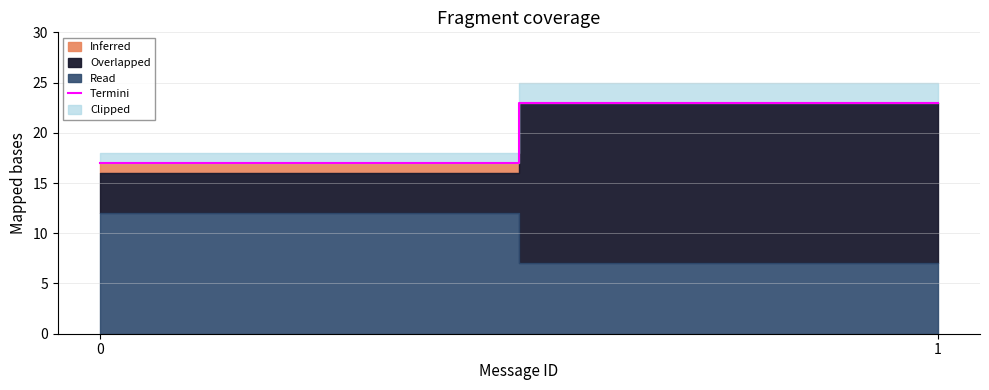

What is the value of the 1st point from the left?

17